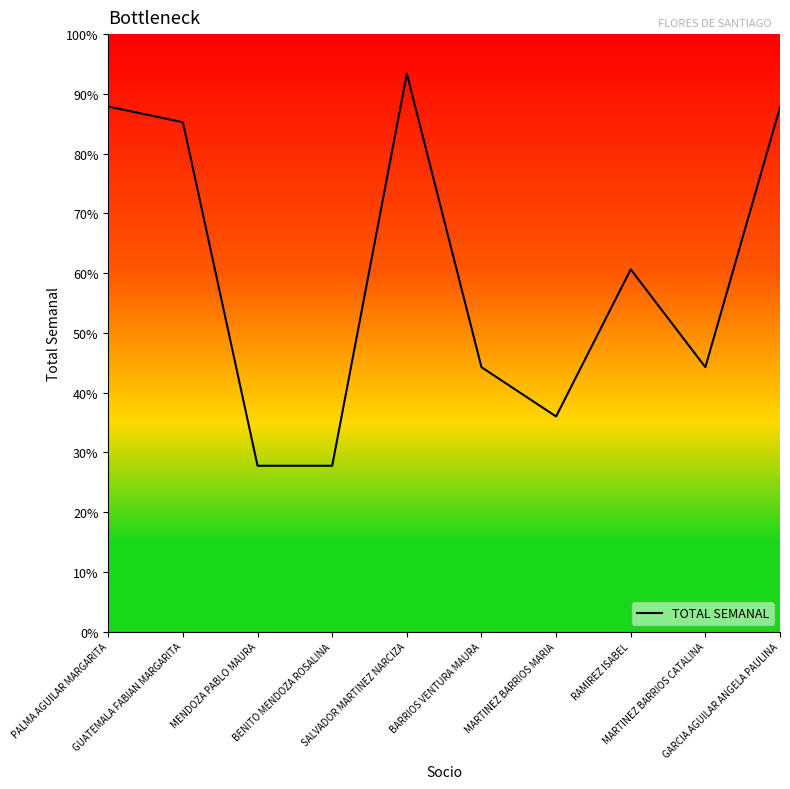

How many points are higher than both their immediate neighbors (excluding endpoints)?

2